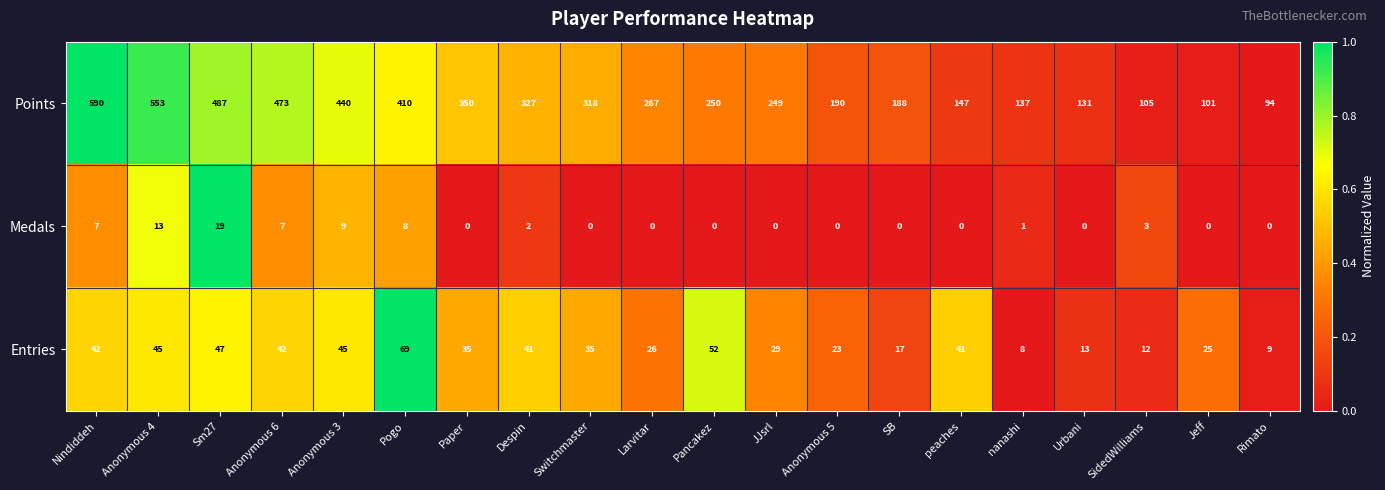

The Entries series shows 42 at Nindiddeh. True or false?

True